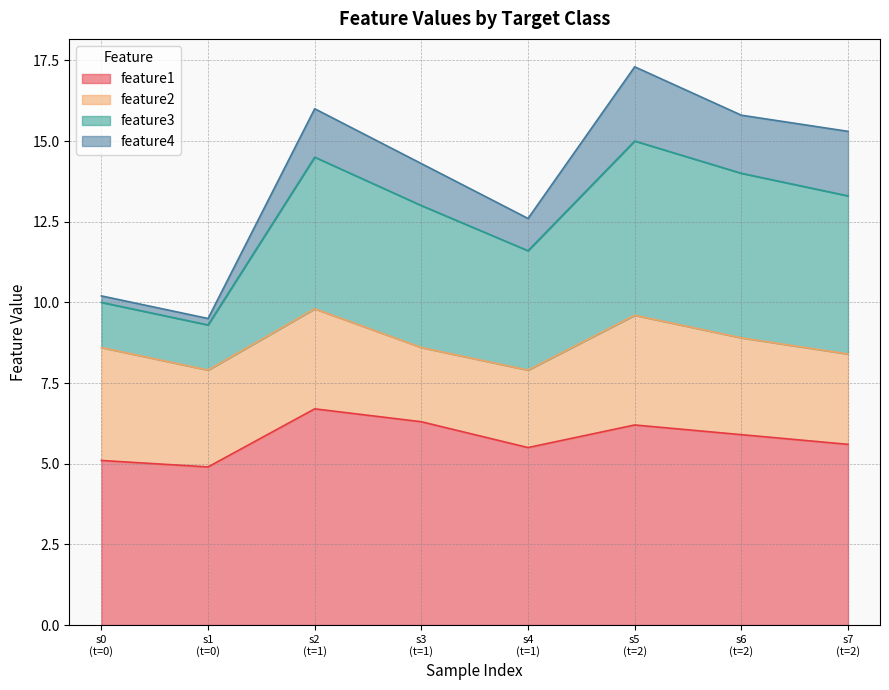

How many interior local valleys does the feature4 series have?

2